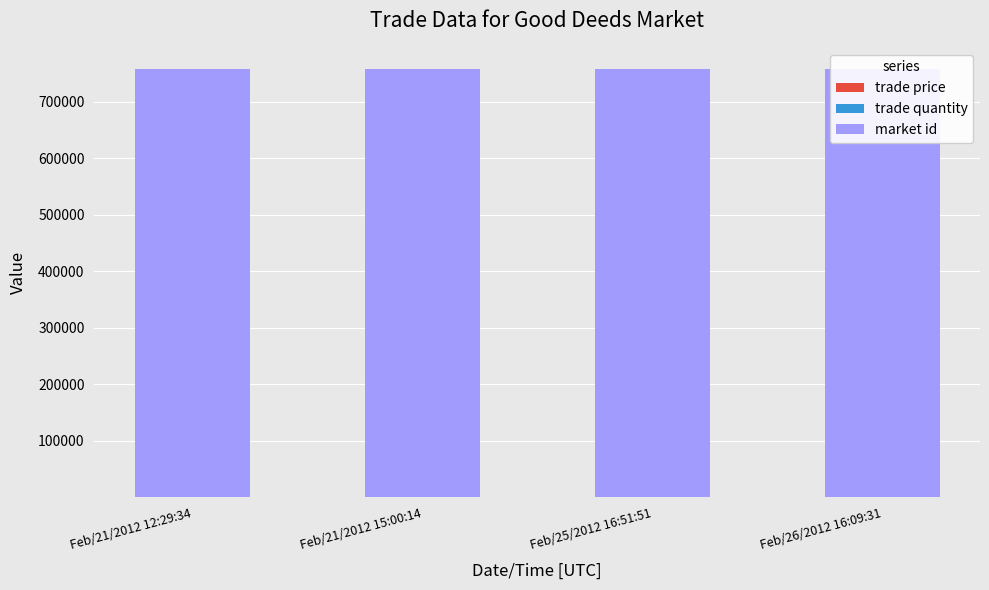

How many distinct data groups are displayed?

3